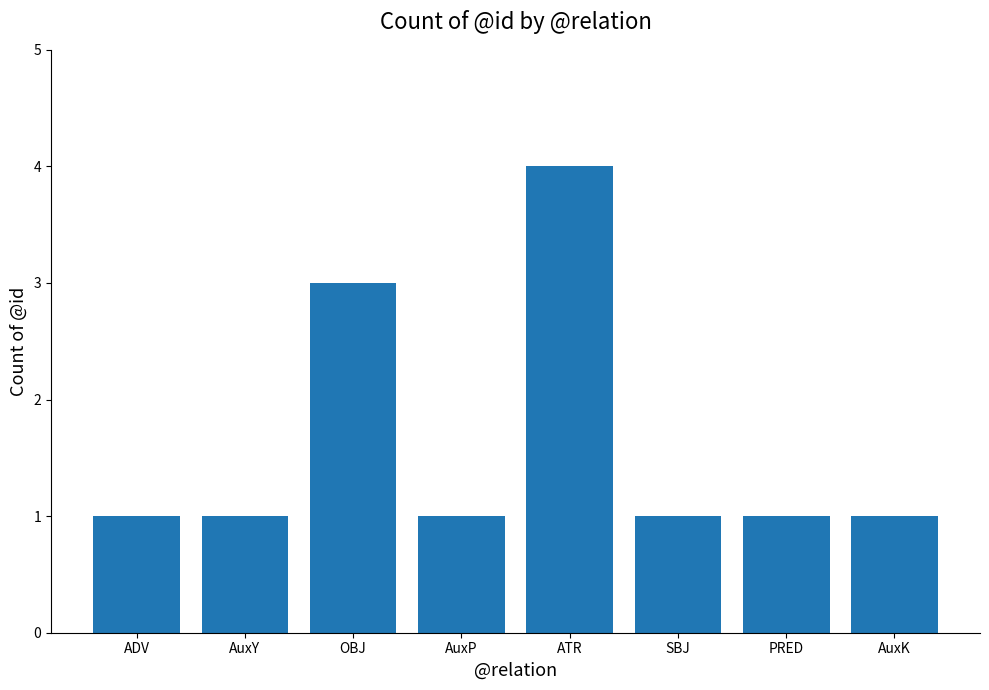

What is the ratio of the value at ADV to the value at AuxY?

1.0